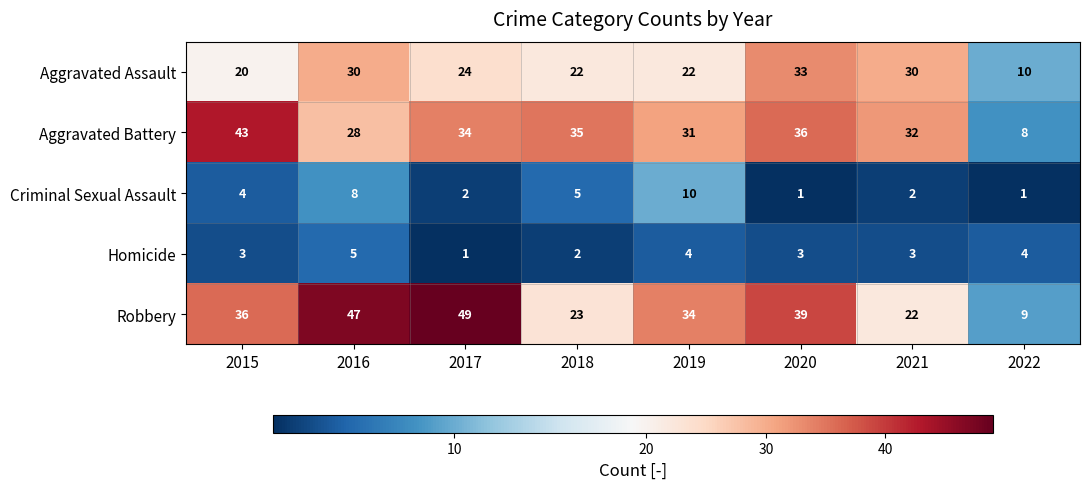

How many distinct data groups are displayed?

5